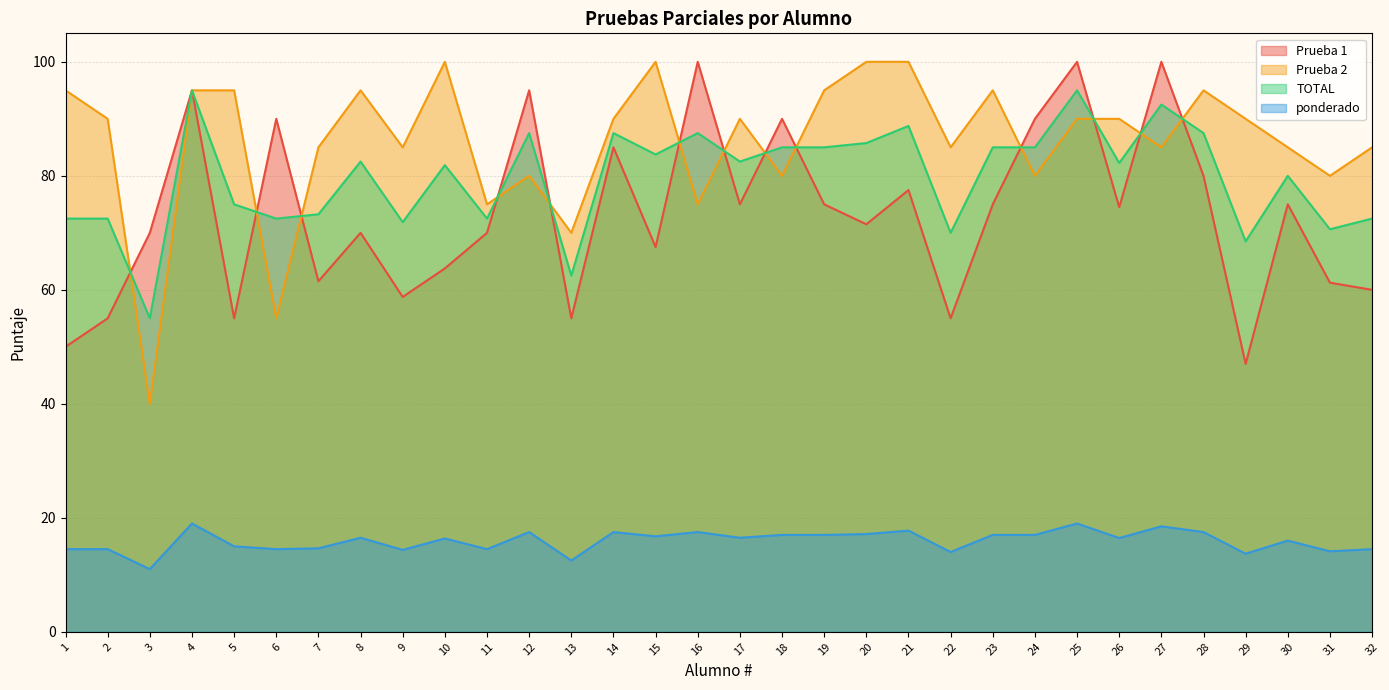

What are all the series names shown in the legend?

Prueba 1, Prueba 2, TOTAL, ponderado